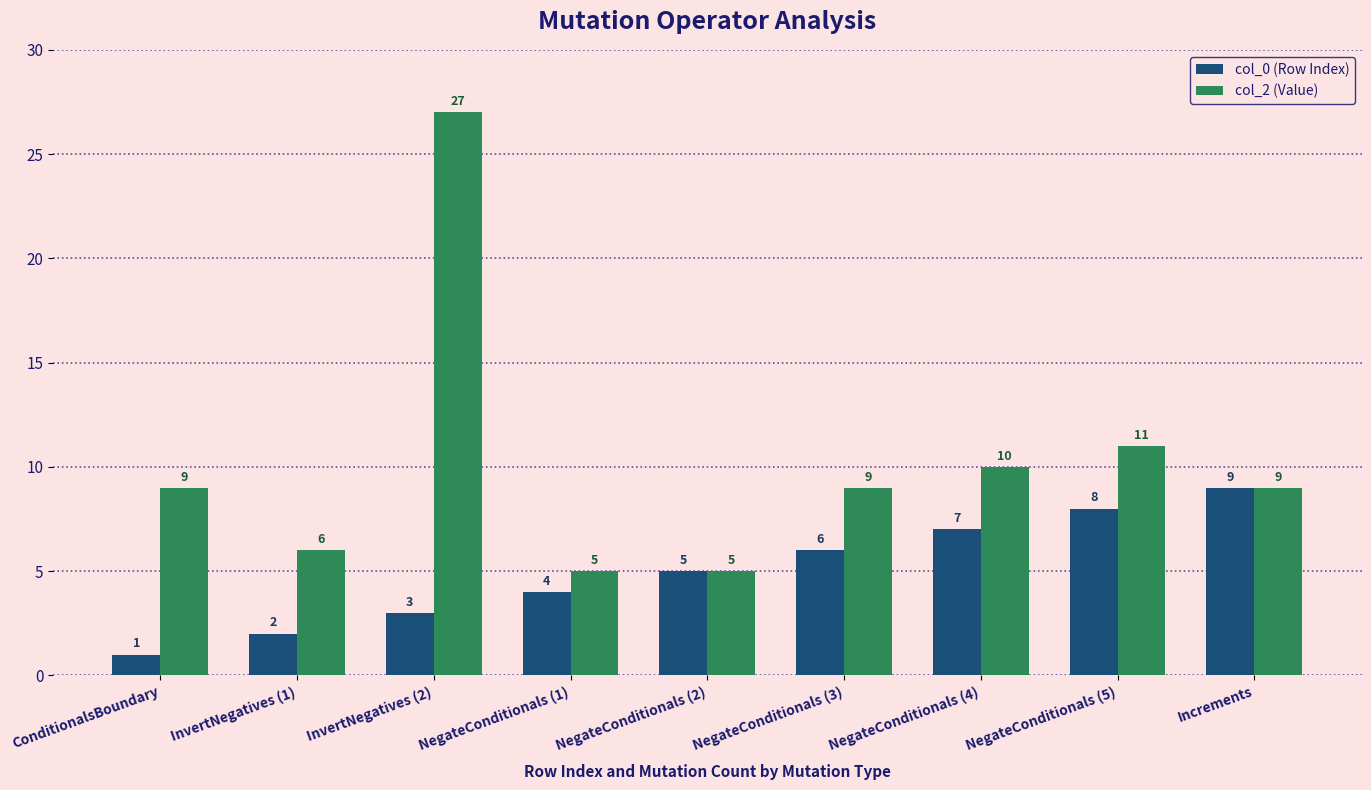

List the series in order of their overall mean, highest first.

col_2 (Value), col_0 (Row Index)